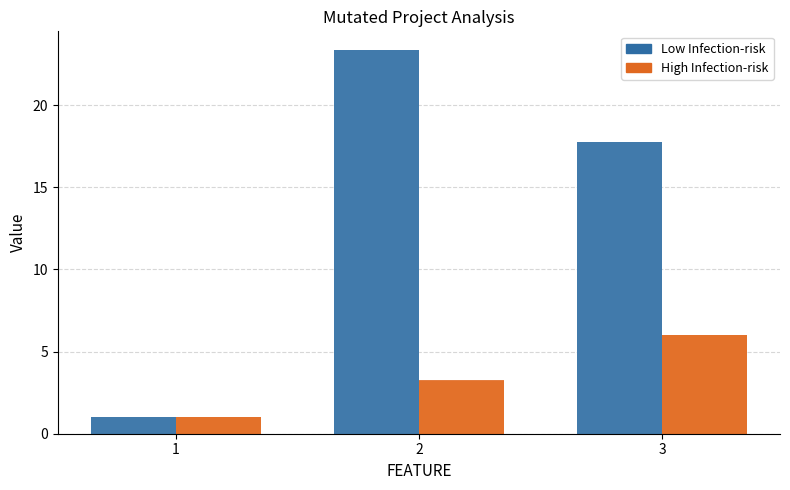

Which series changed the most between 1 and 2?

Low Infection-risk